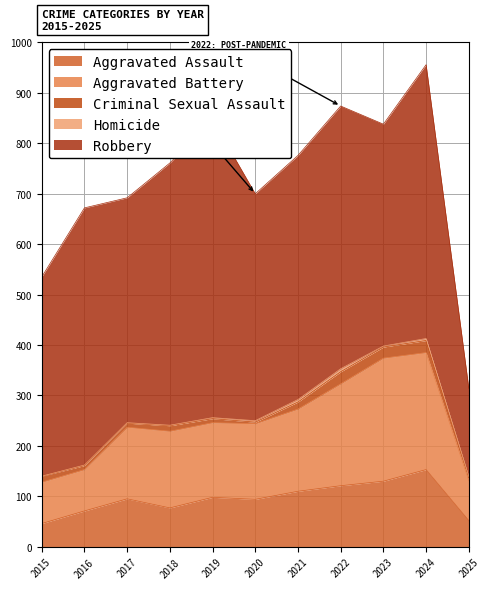

What is the sum of all Robbery values?

5075